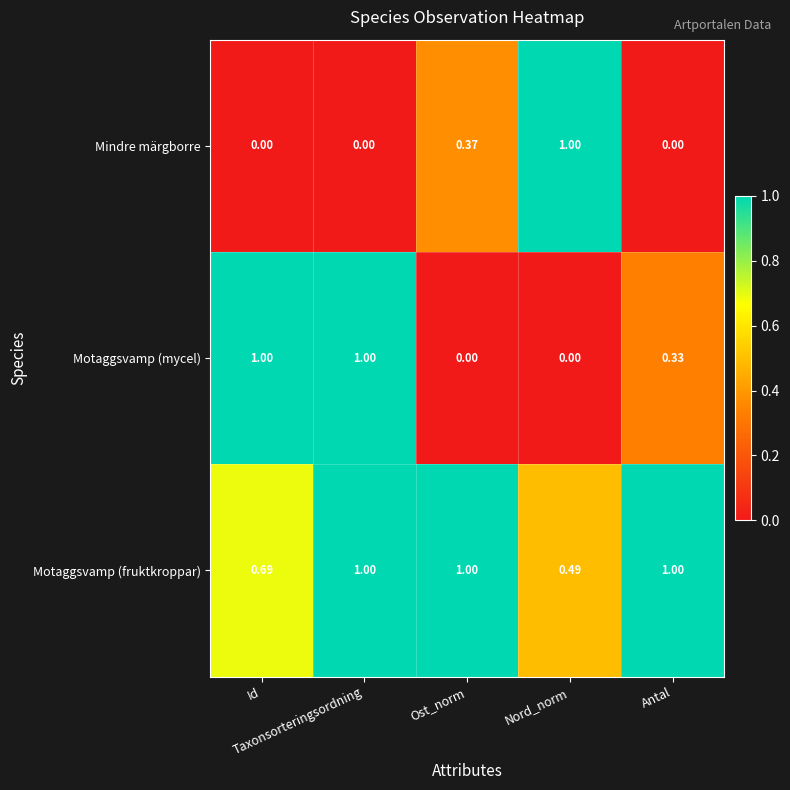

Rank the series by their average value, from highest to lowest.

Motaggsvamp (fruktkroppar), Motaggsvamp (mycel), Mindre märgborre